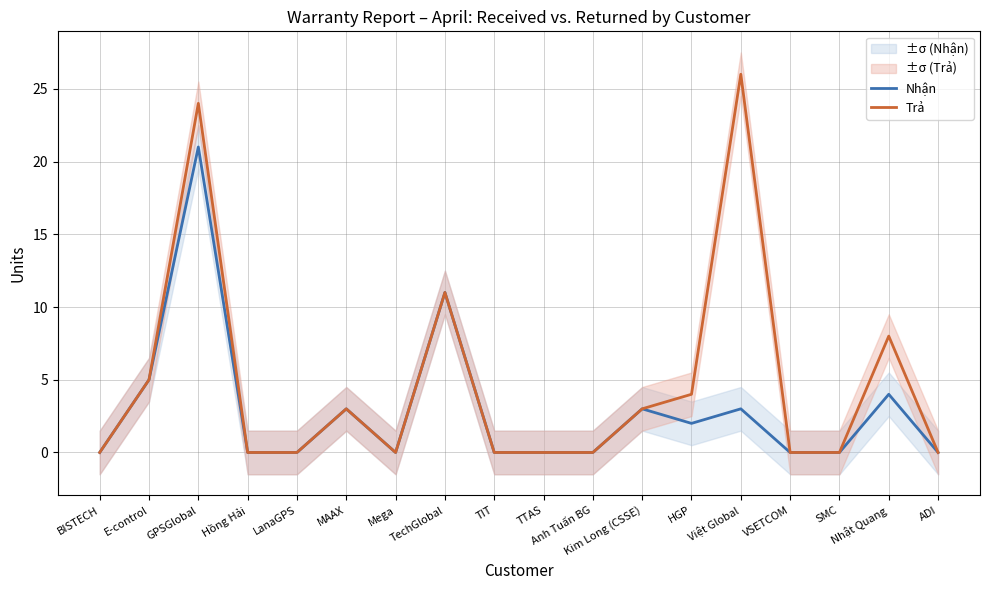

Reading left to right, transcribe all the data shown in this chart.

Nhận: 0	5	21	0	0	3	0	11	0	0	0	3	2	3	0	0	4	0
Trả: 0	5	24	0	0	3	0	11	0	0	0	3	4	26	0	0	8	0